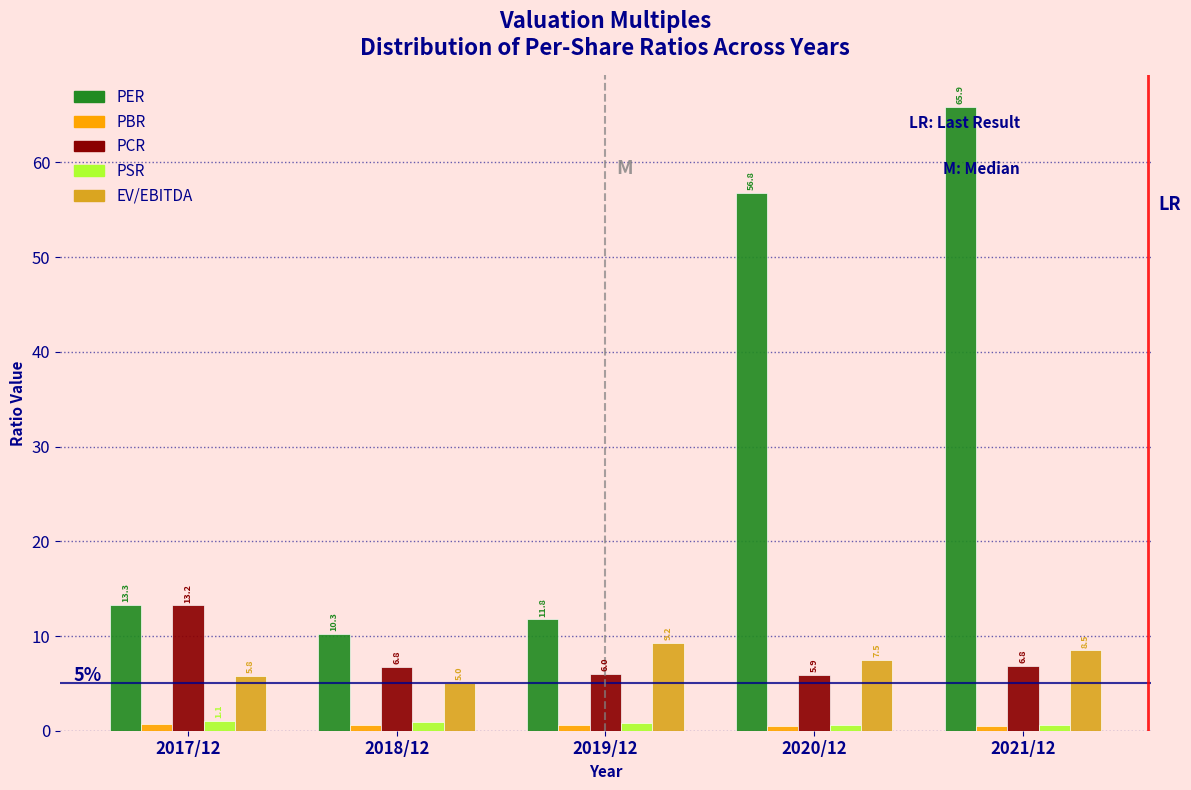

What value does the PER series have at 2017/12?

13.3